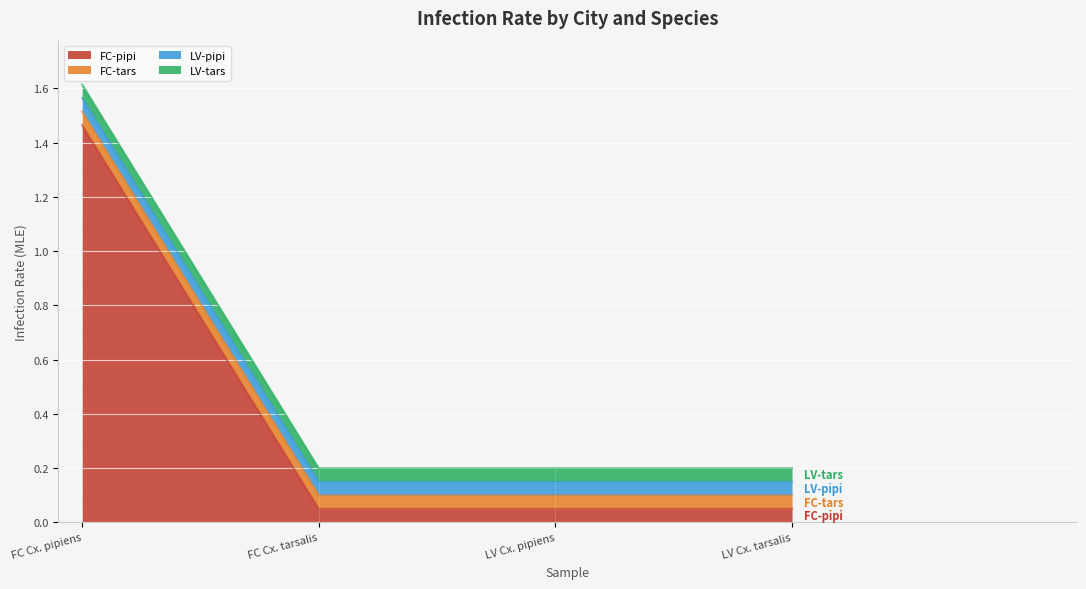

True or false: FC-tars and LV-tars intersect in this chart.

False